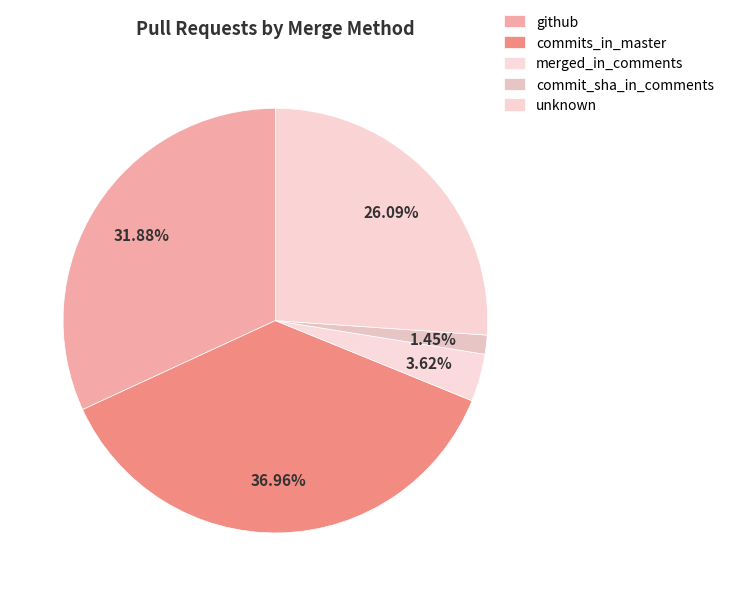

Is it true that commit_sha_in_comments is 1% of the pie?

True